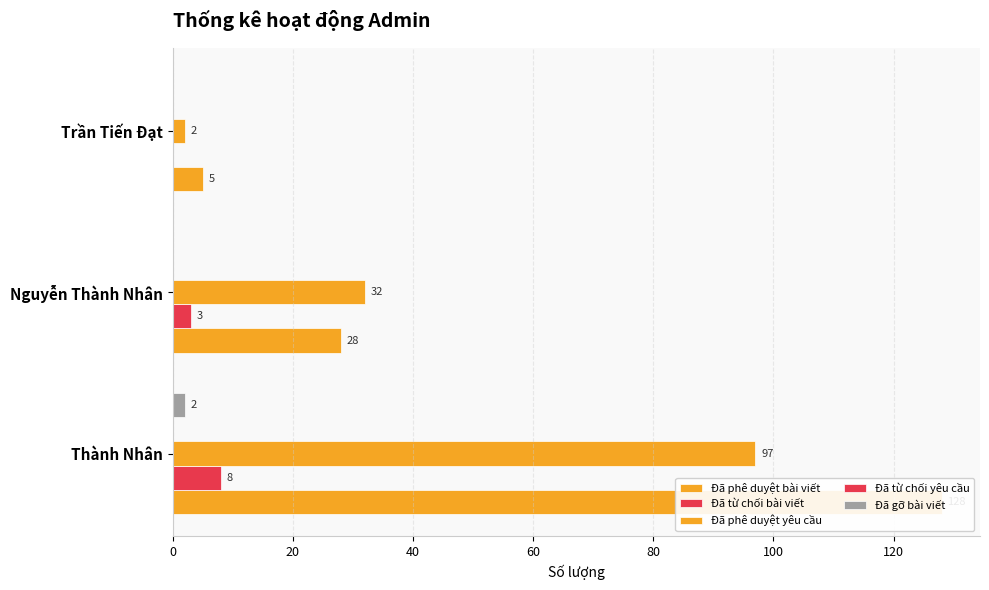

At how many categories does at least one series exceed 77?

1